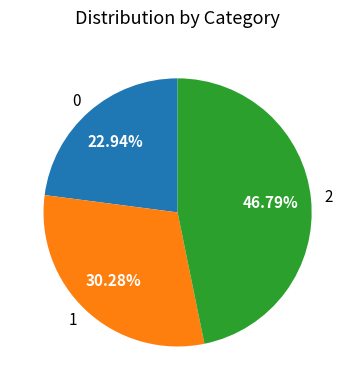

Is there any slice that represents more than half of the pie?

No